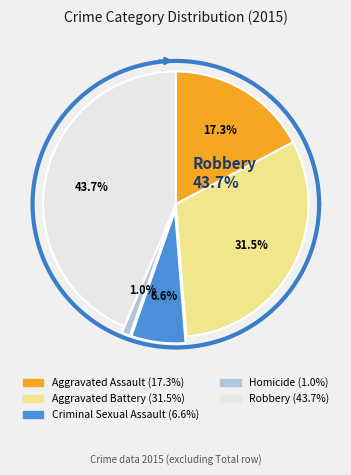

What percentage do Aggravated Battery and Aggravated Assault together represent?

48.7%